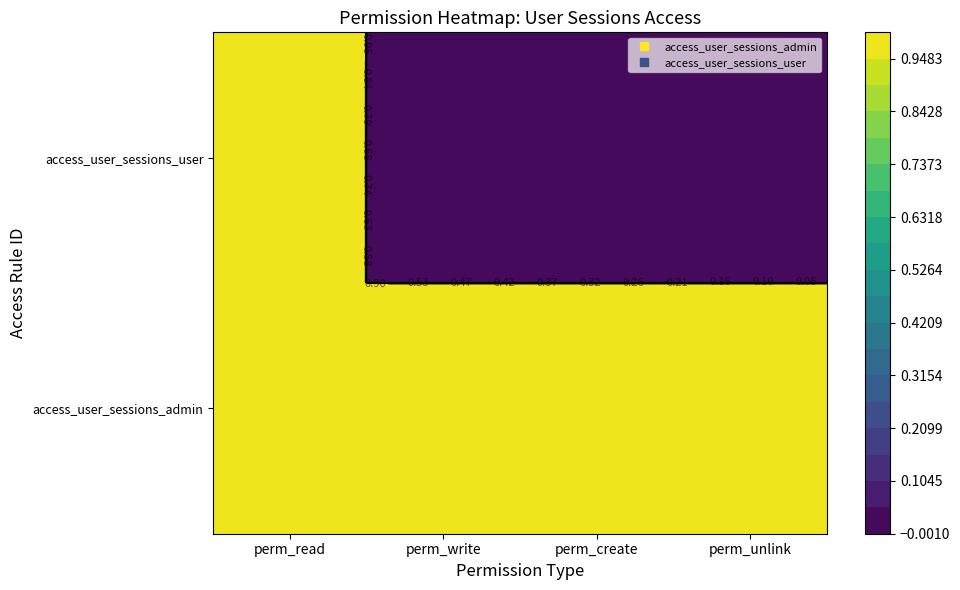

Rank the categories by access_user_sessions_user value from lowest to highest.

perm_write, perm_create, perm_unlink, perm_read